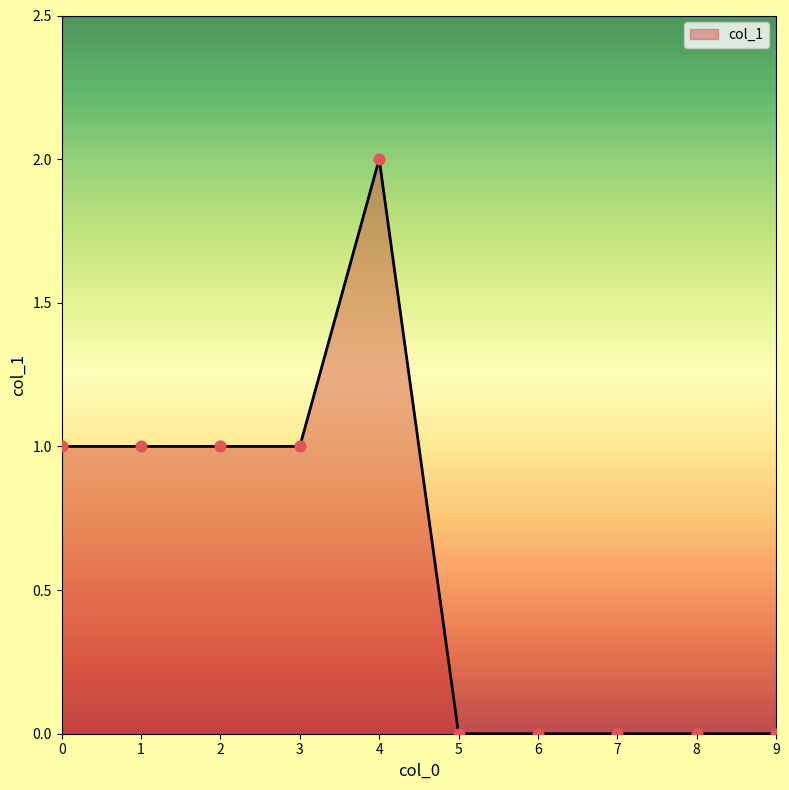

What is the change in value from 2 to 7?

-1